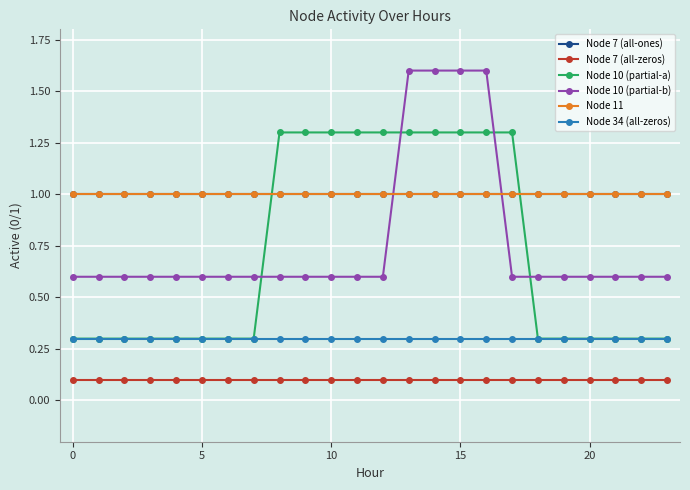

What is the difference between the maximum and second lowest values in the Node 10 (partial-a) series?

1.0